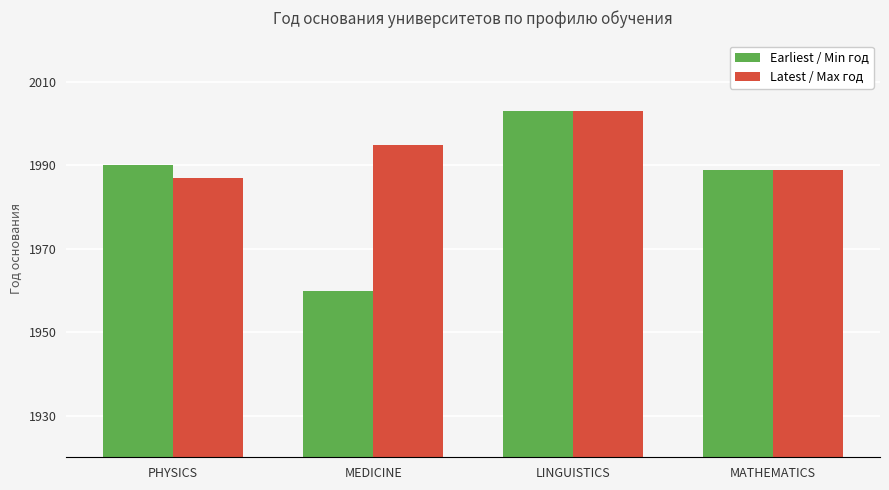

At which category is the sum across all series the highest?

LINGUISTICS